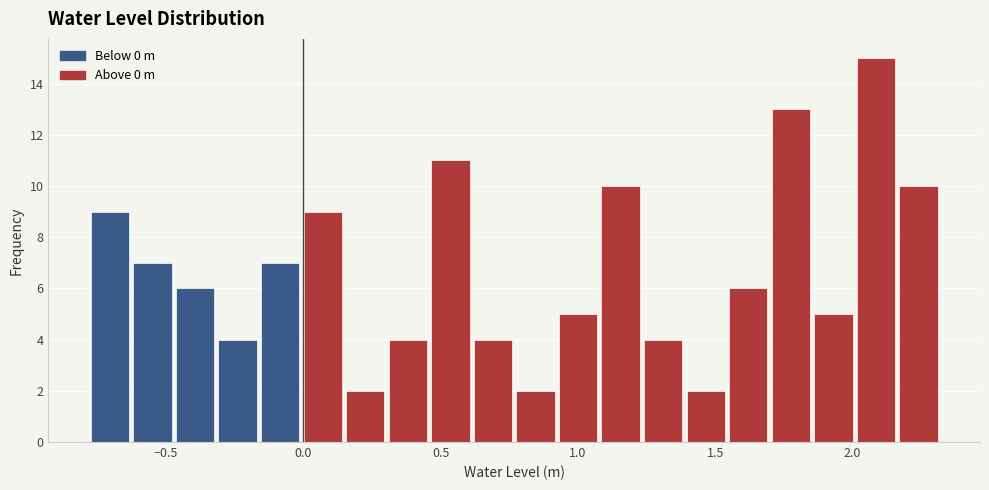

Read against the x-axis, roughly where is the centre of the tallest bar?

2.10